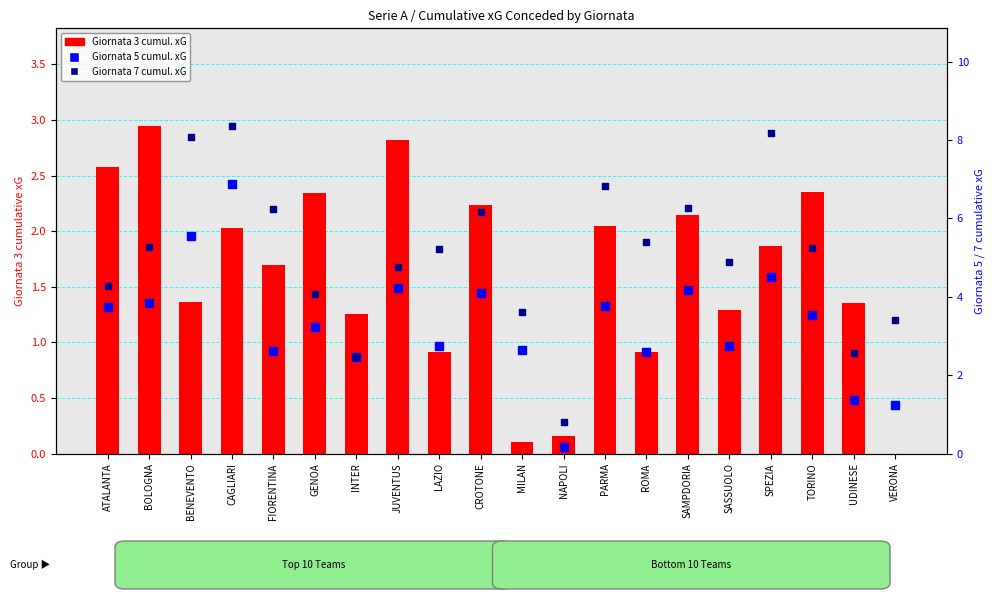

Which series has the widest spread of Y values?

Giornata 7